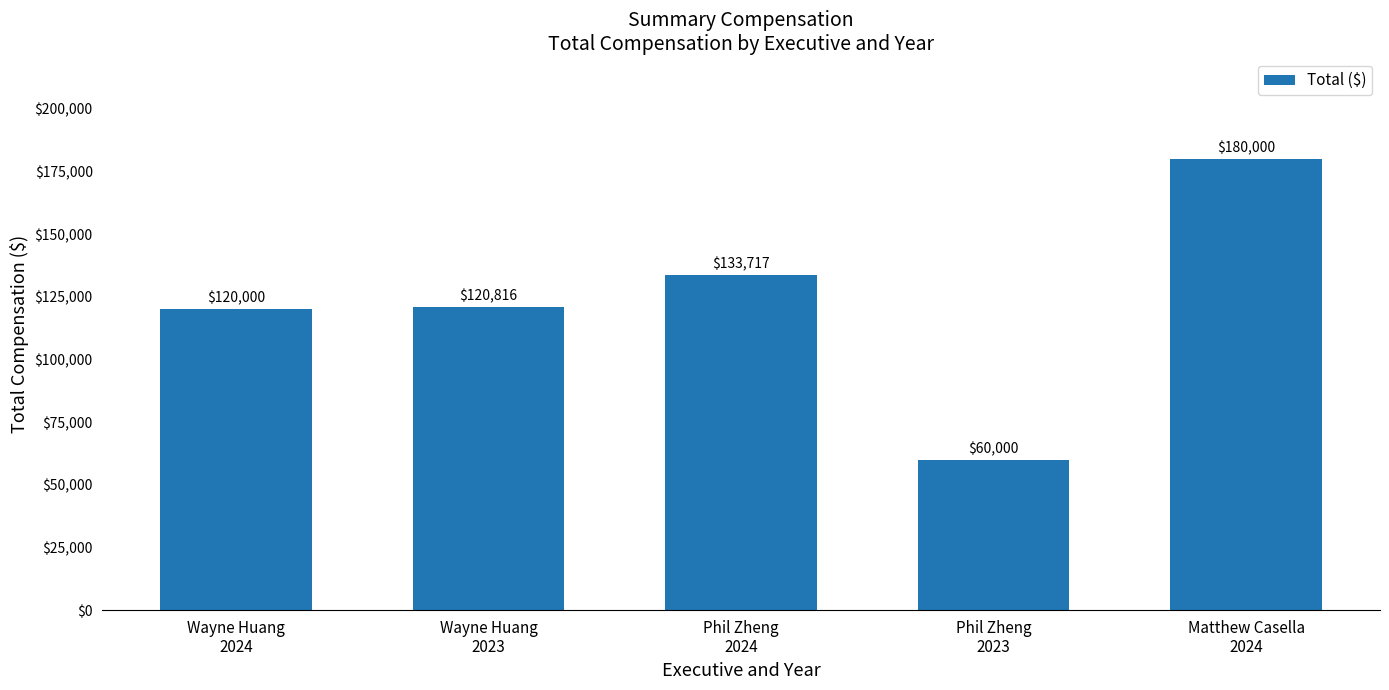

How many series are shown in this chart?

1